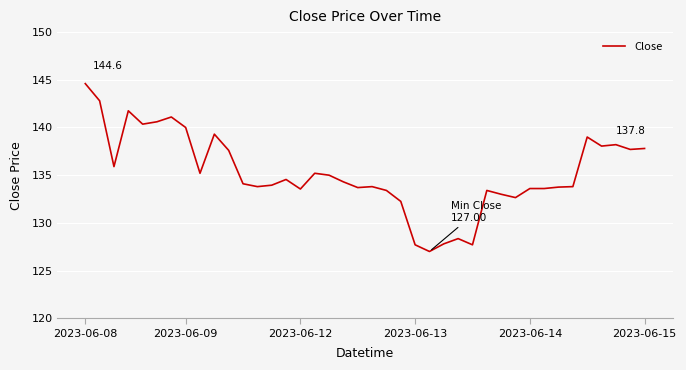

What is the smallest value displayed?

127.0